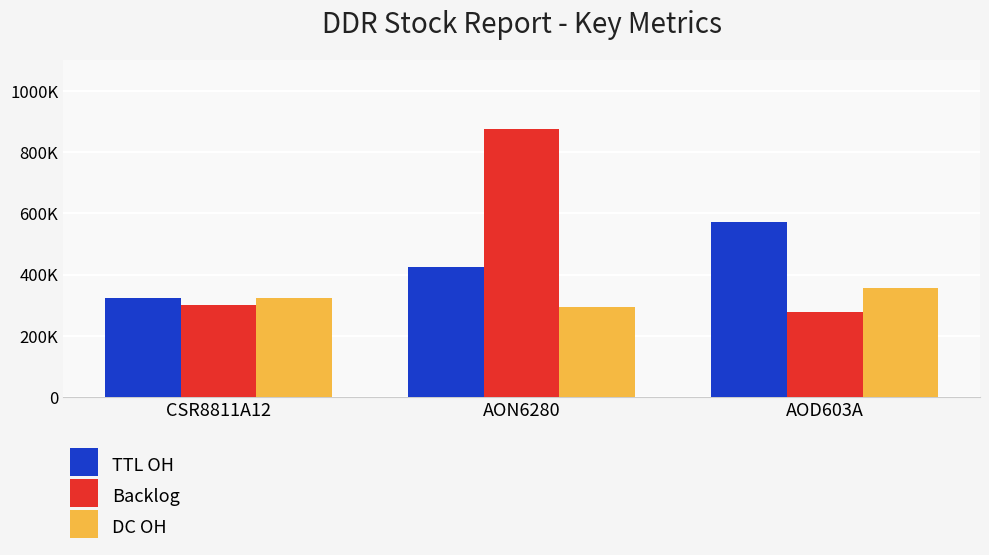

At which label does TTL OH first exceed 426000?

AOD603A